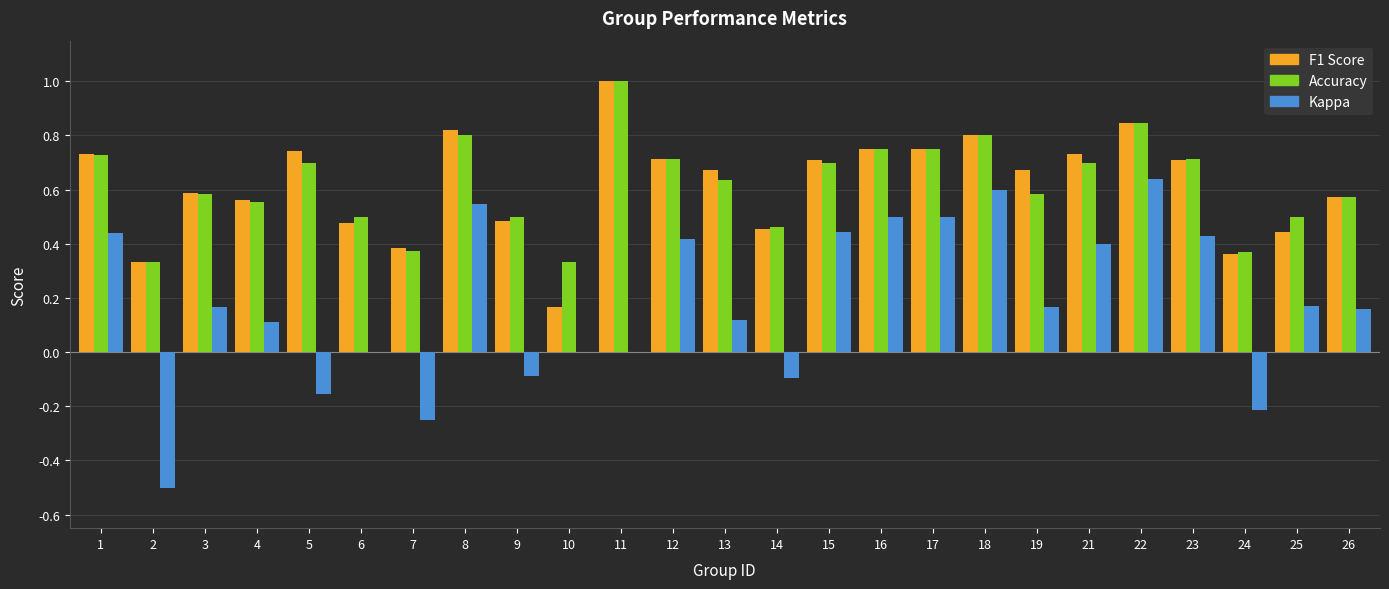

At which category is the sum across all series the highest?

22